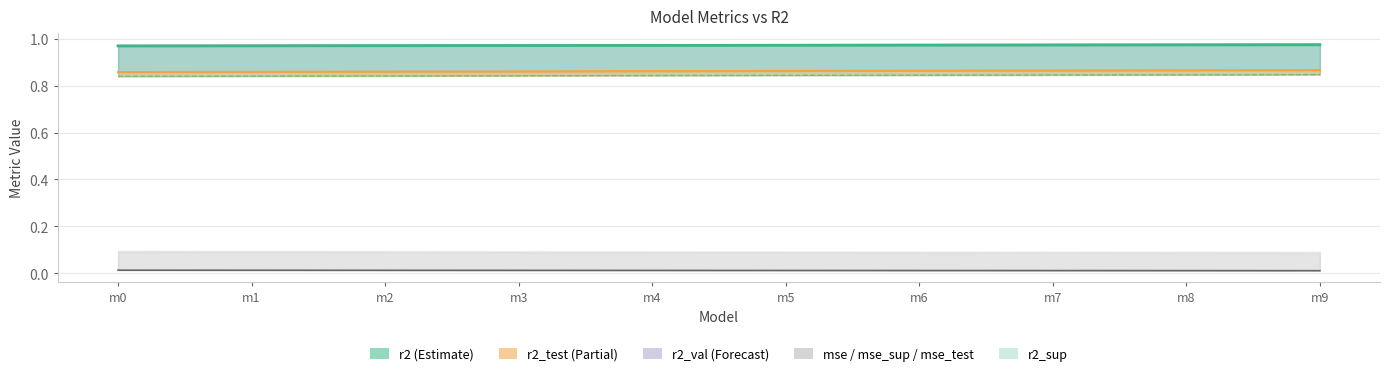

Is the value of mse at m5 greater than the value of r2_sup at m9?

No